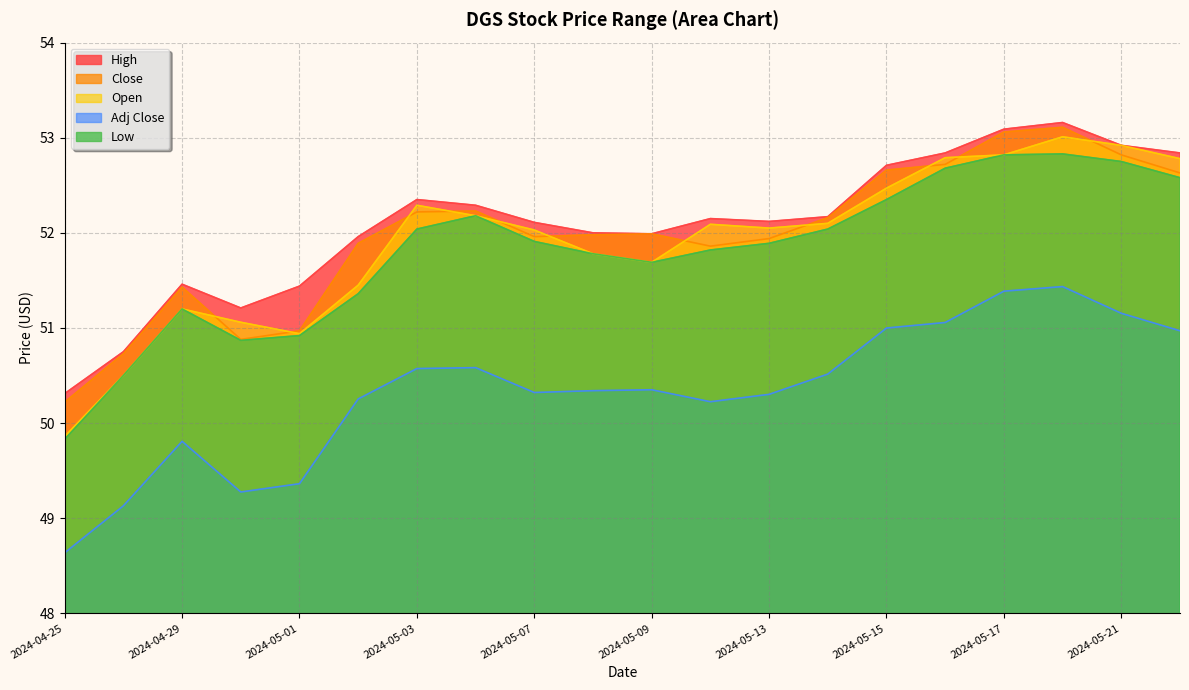

What are all the series names shown in the legend?

High, Close, Open, Adj Close, Low